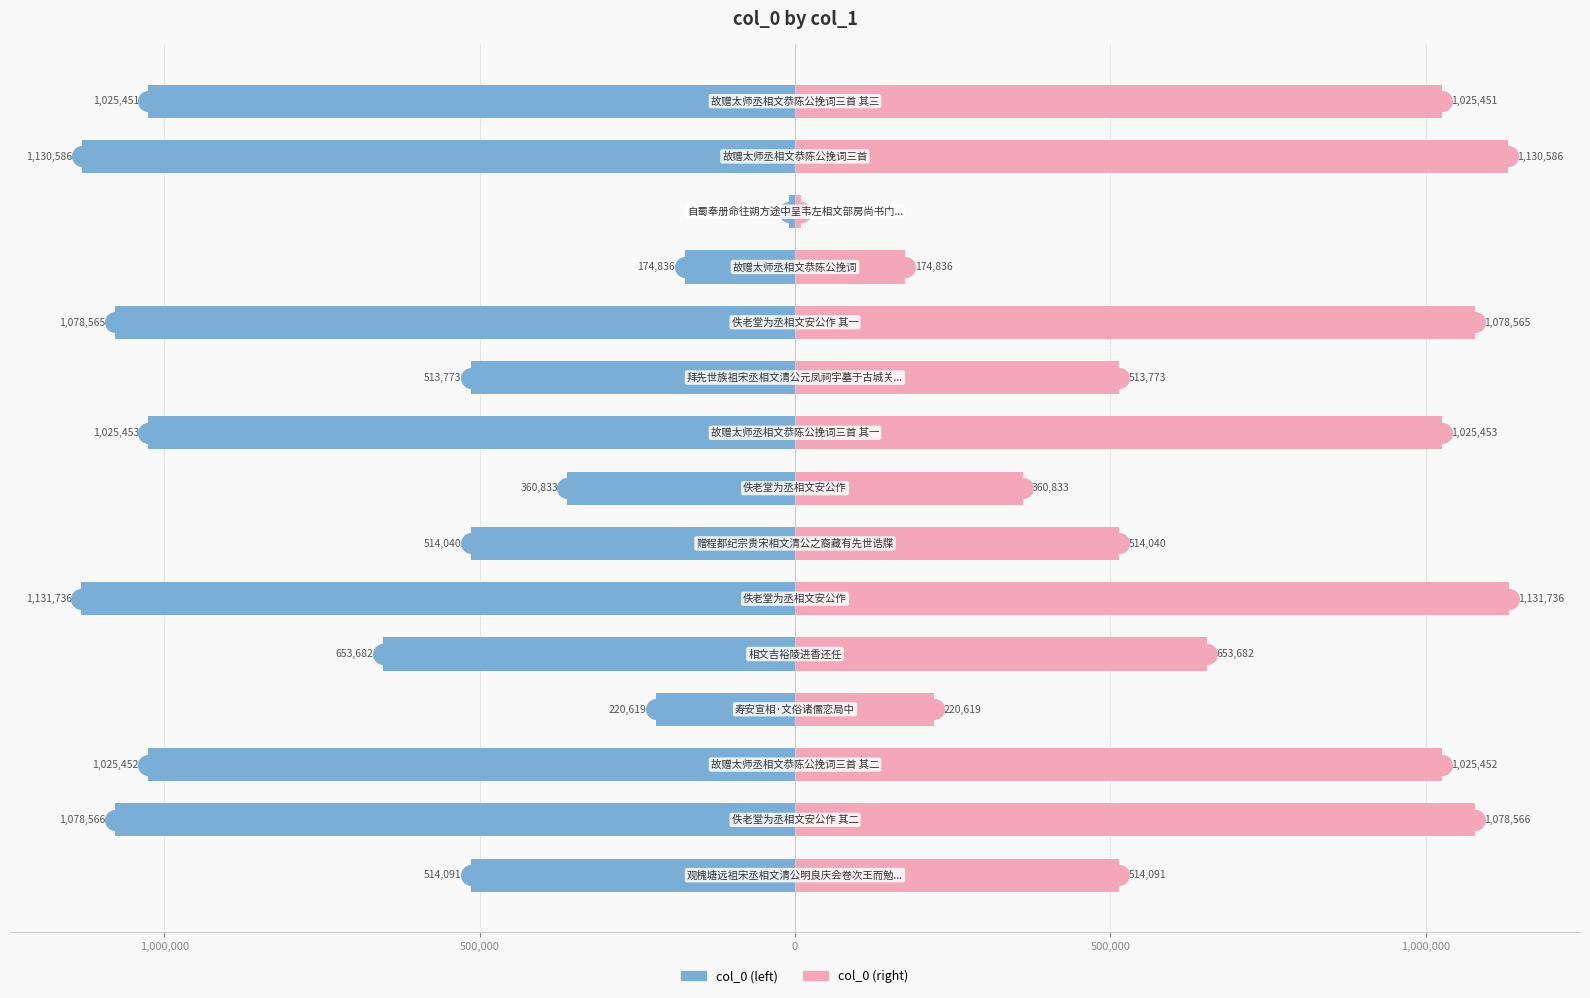

Which series has the largest Y range (max minus min)?

col_0 (left)